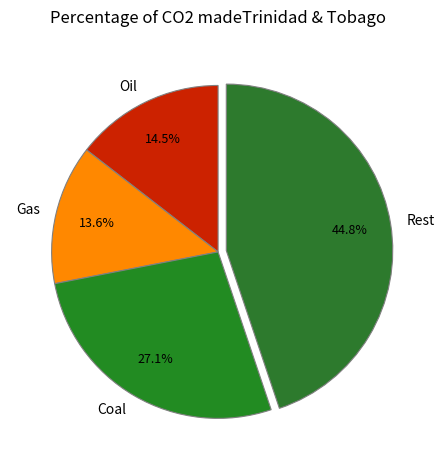

Rank the categories by value from lowest to highest.

Gas, Oil, Coal, Rest